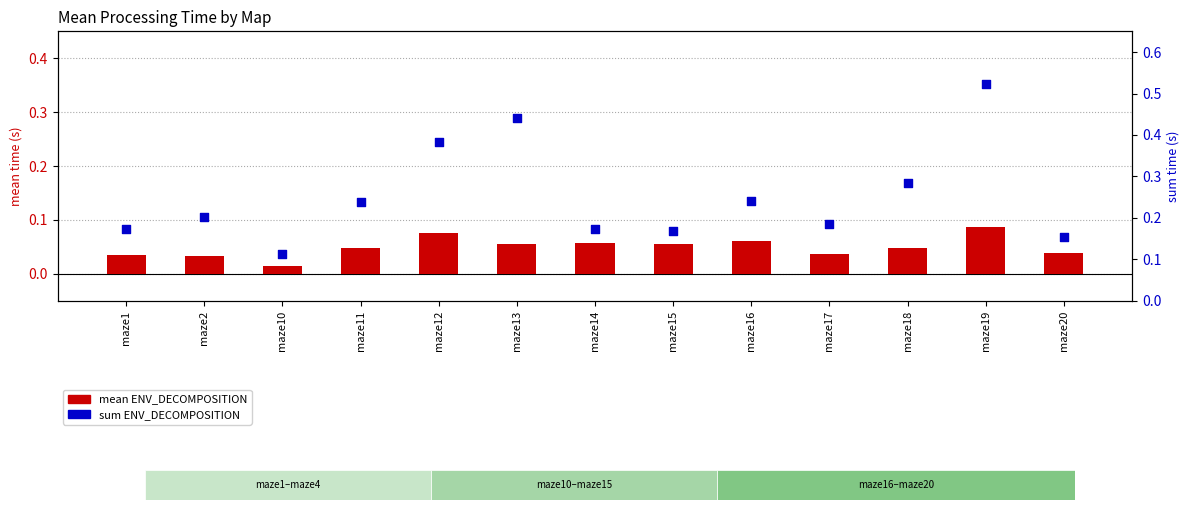

What is the total value across all series at maze12?

0.5